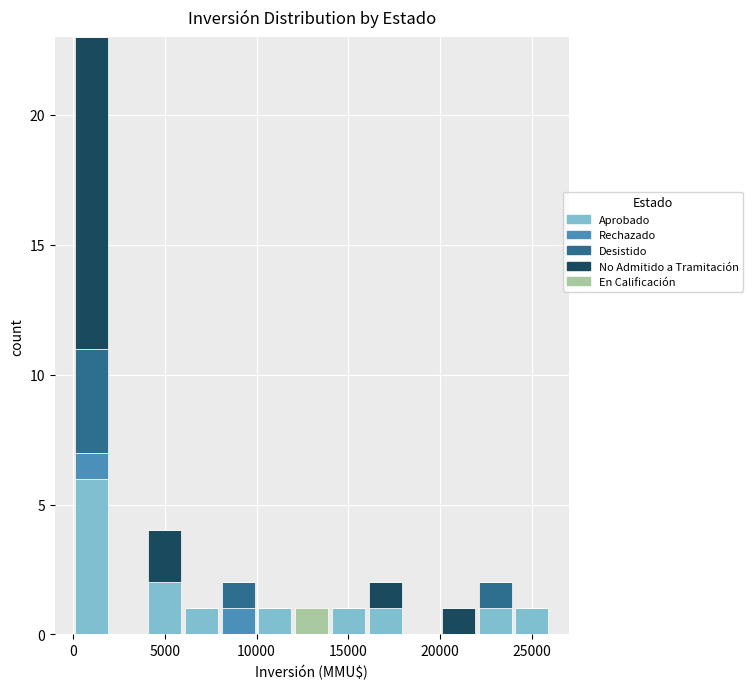

Reading left to right, list every stacked bar in this chart as the range it spans on the x-axis followed by its total height. The values are not printed on the chart, so give them approximately, as read against the axis.

0 to 2000: 23
2000 to 4000: 0
4000 to 6000: 4
6000 to 8000: 1
8000 to 10000: 2
10000 to 12000: 1
12000 to 14000: 1
14000 to 16000: 1
16000 to 18000: 2
18000 to 20000: 0
20000 to 22000: 1
22000 to 24000: 2
24000 to 26000: 1